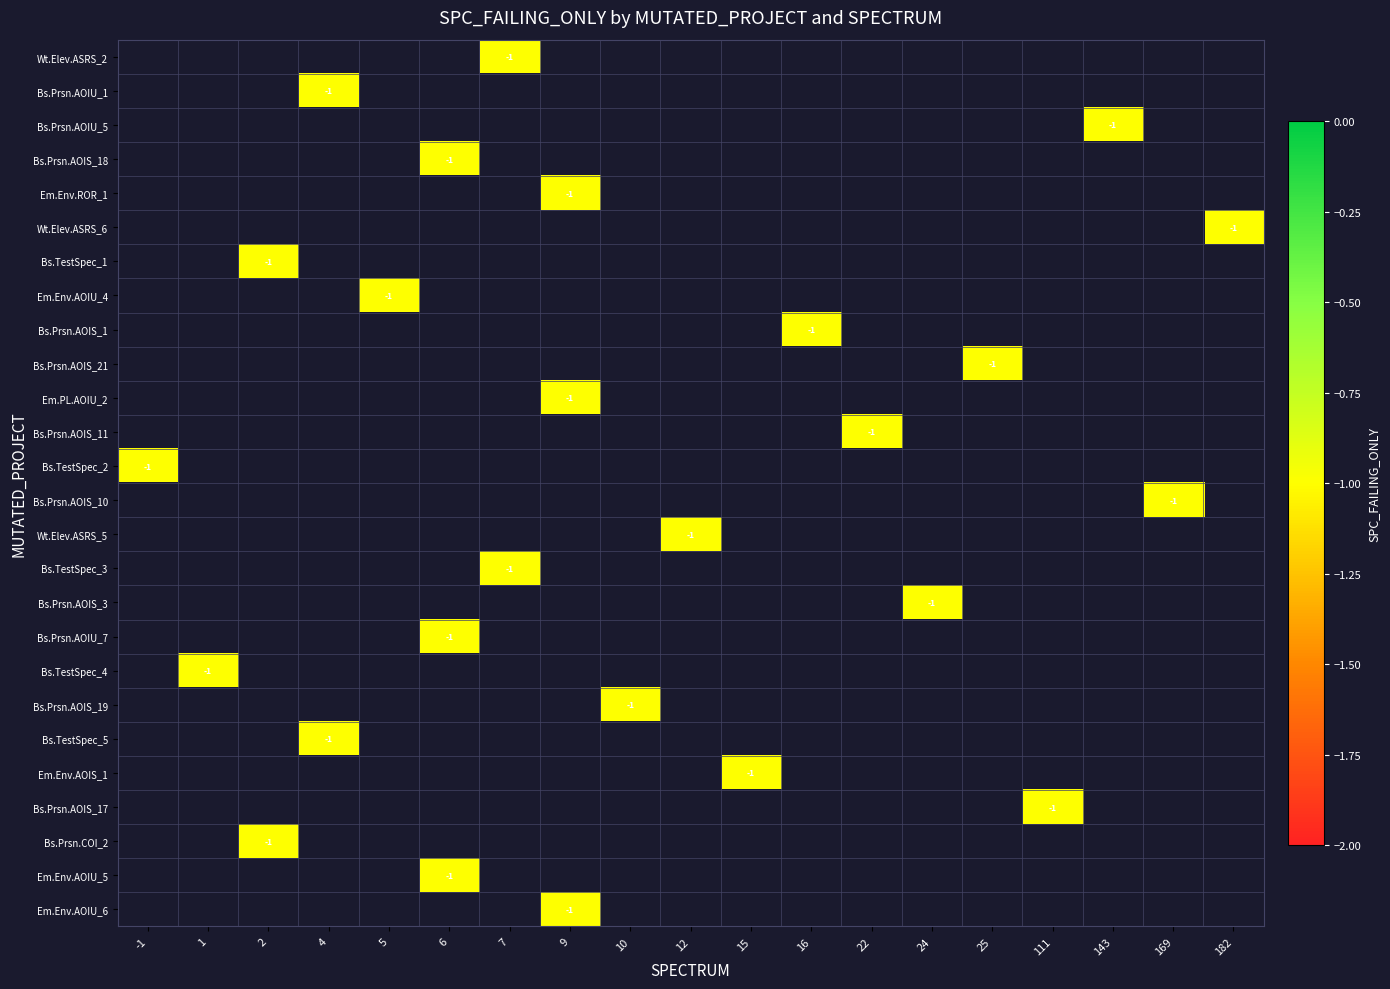

Rank the series by their maximum value, from lowest to highest.

Wt.Elev.ASRS_2, Bs.Prsn.AOIU_1, Bs.Prsn.AOIU_5, Bs.Prsn.AOIS_18, Em.Env.ROR_1, Wt.Elev.ASRS_6, Bs.TestSpec_1, Em.Env.AOIU_4, Bs.Prsn.AOIS_1, Bs.Prsn.AOIS_21, Em.PL.AOIU_2, Bs.Prsn.AOIS_11, Bs.TestSpec_2, Bs.Prsn.AOIS_10, Wt.Elev.ASRS_5, Bs.TestSpec_3, Bs.Prsn.AOIS_3, Bs.Prsn.AOIU_7, Bs.TestSpec_4, Bs.Prsn.AOIS_19, Bs.TestSpec_5, Em.Env.AOIS_1, Bs.Prsn.AOIS_17, Bs.Prsn.COI_2, Em.Env.AOIU_5, Em.Env.AOIU_6